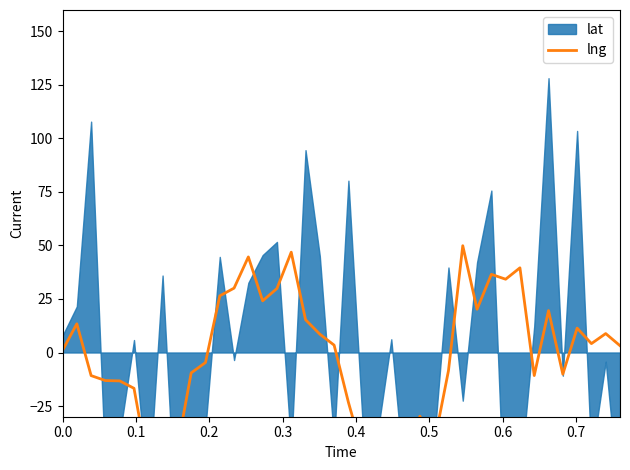

How many values are below 3?

20